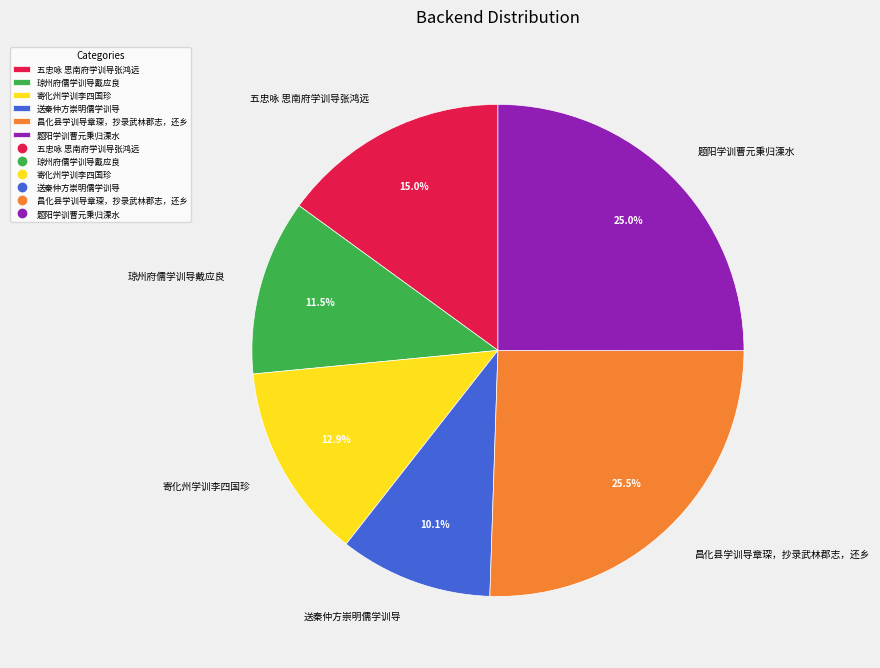

Approximately how many times larger is the value at 题阳学训曹元秉归溧水 compared to 昌化县学训导章琛，抄录武林郡志，还乡?

1.0